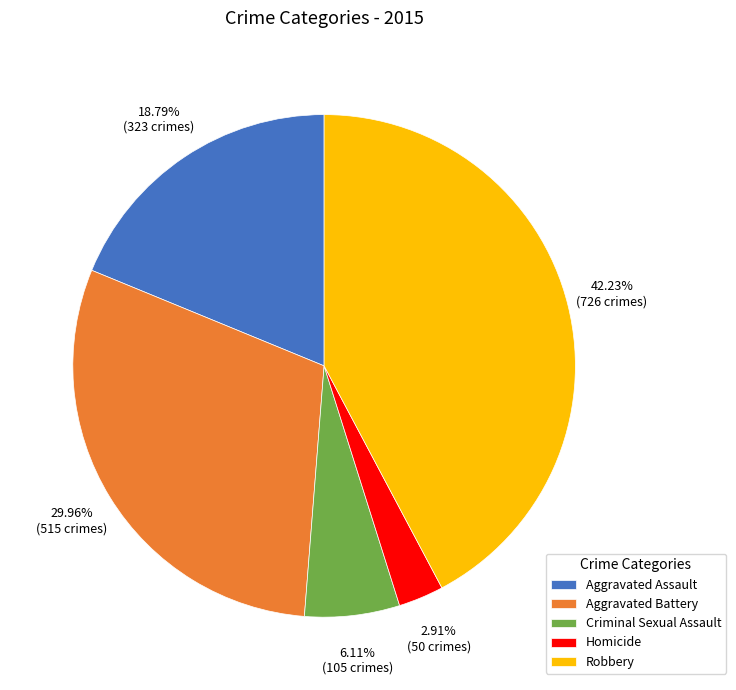

How many slices are in this pie chart?

5